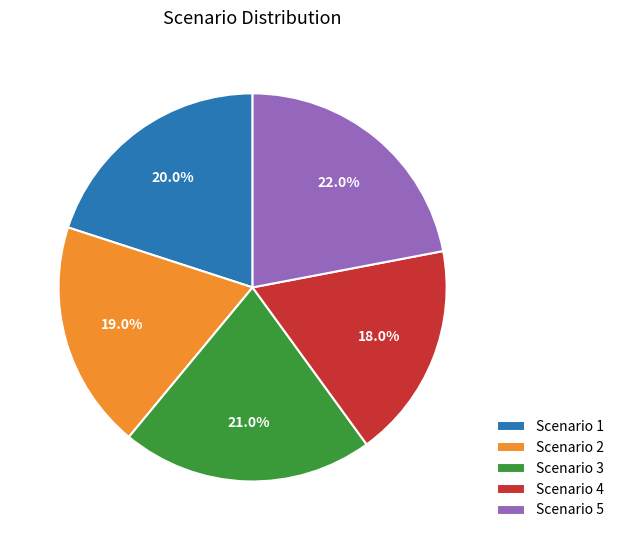

What percentage is the Scenario 4 slice, to the nearest percent?

18%